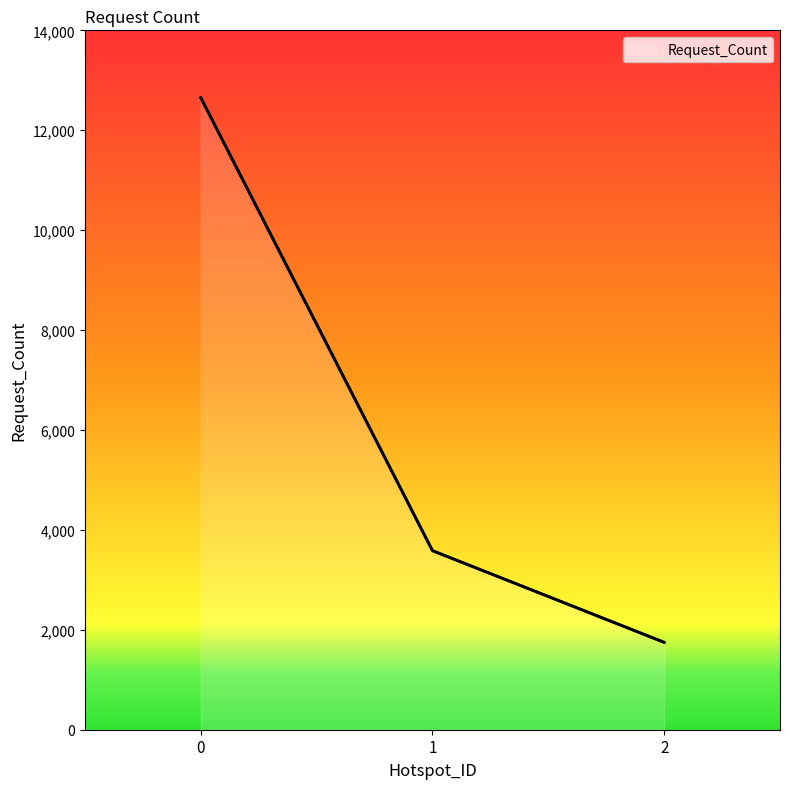

Count the number of data series in this chart.

1